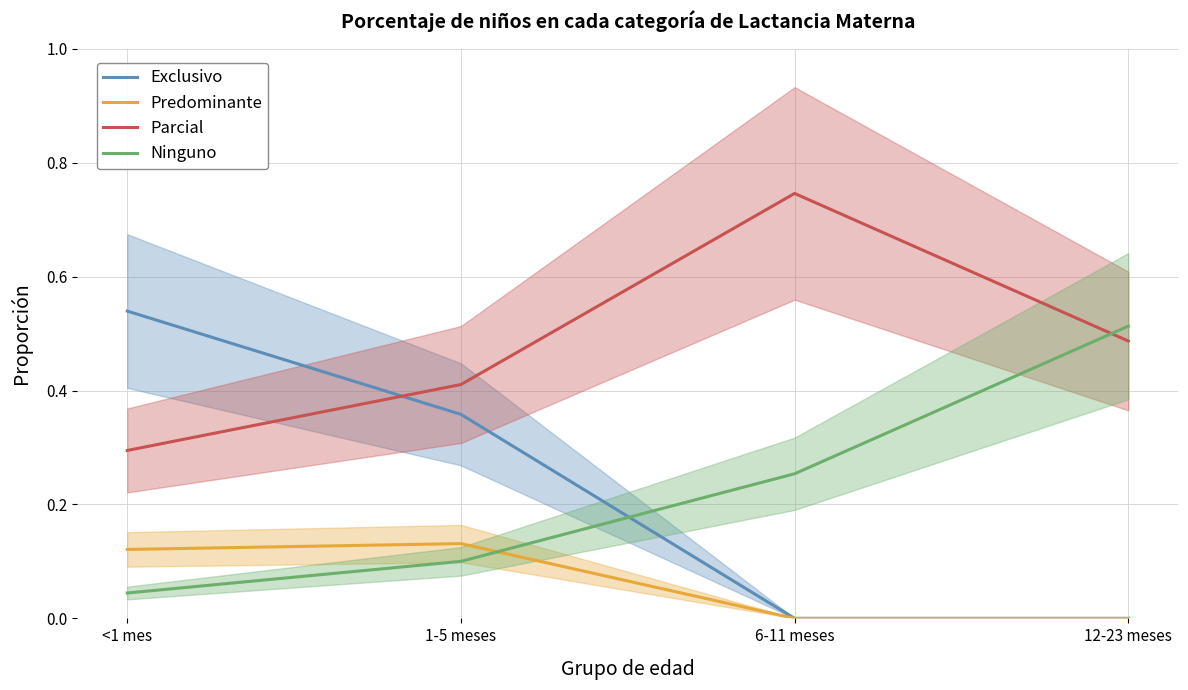

The value of Exclusivo at 6-11 meses is -0.4. True or false?

False